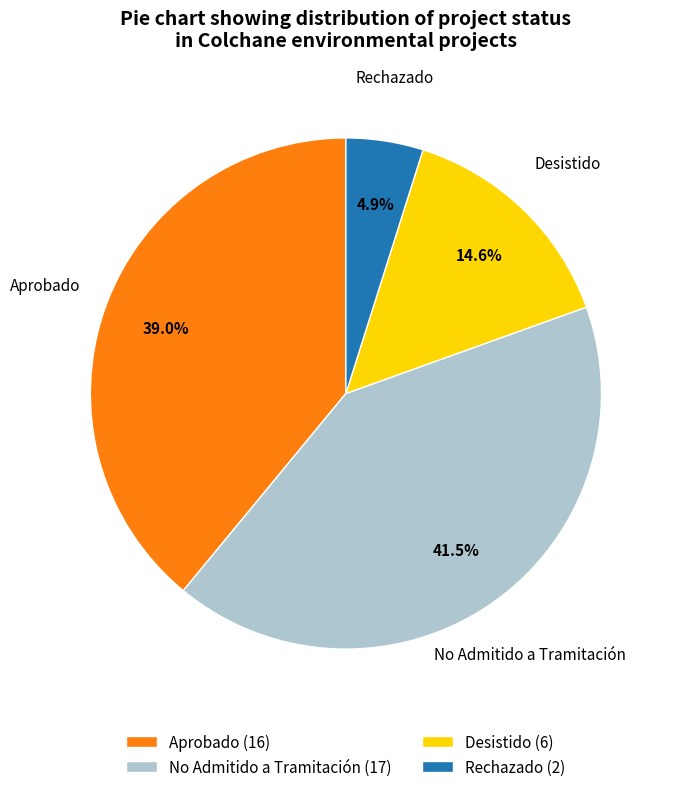

What portion of the pie excludes Aprobado?

61.0%